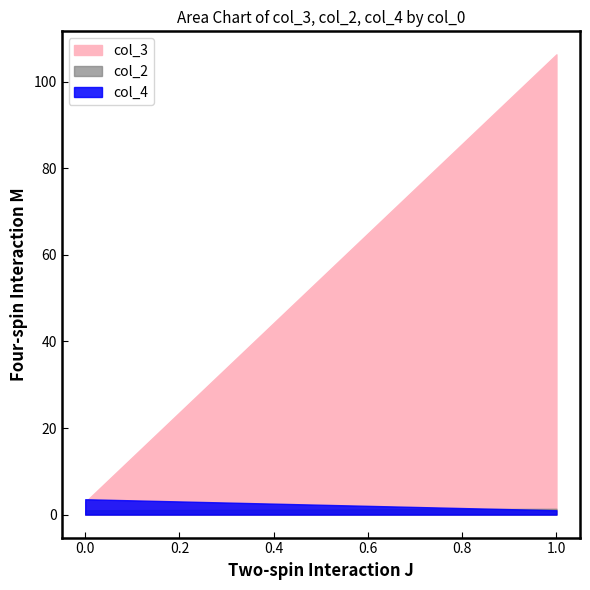

Rank the series by their maximum value, from lowest to highest.

col_2, col_4, col_3